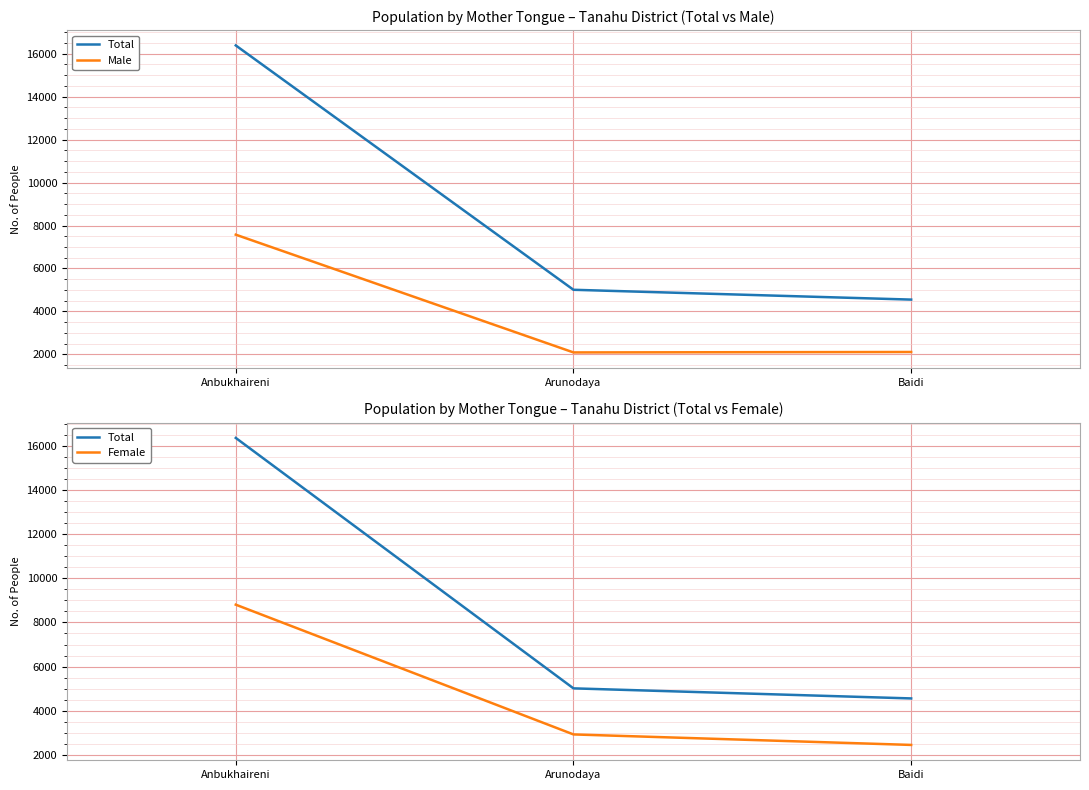

Which label corresponds to the largest value in the chart?

Anbukhaireni